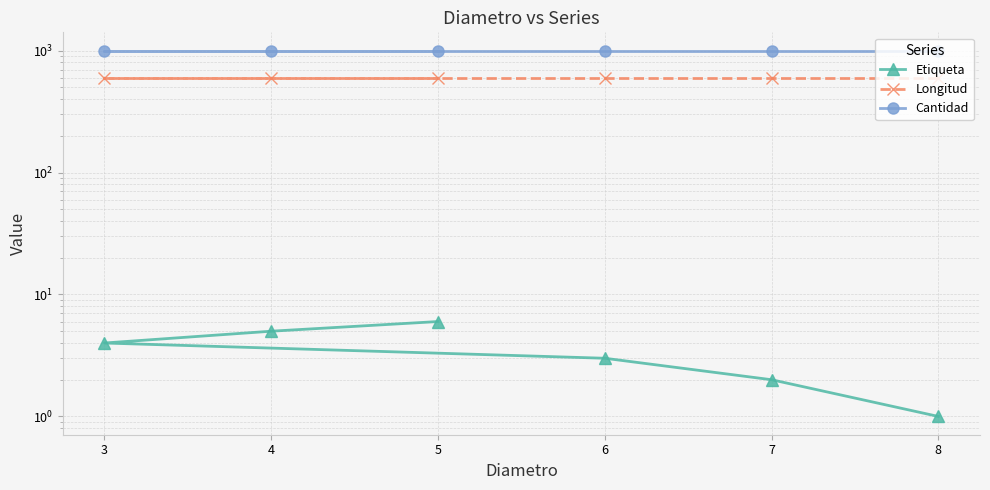

True or false: Etiqueta and Longitud intersect in this chart.

False